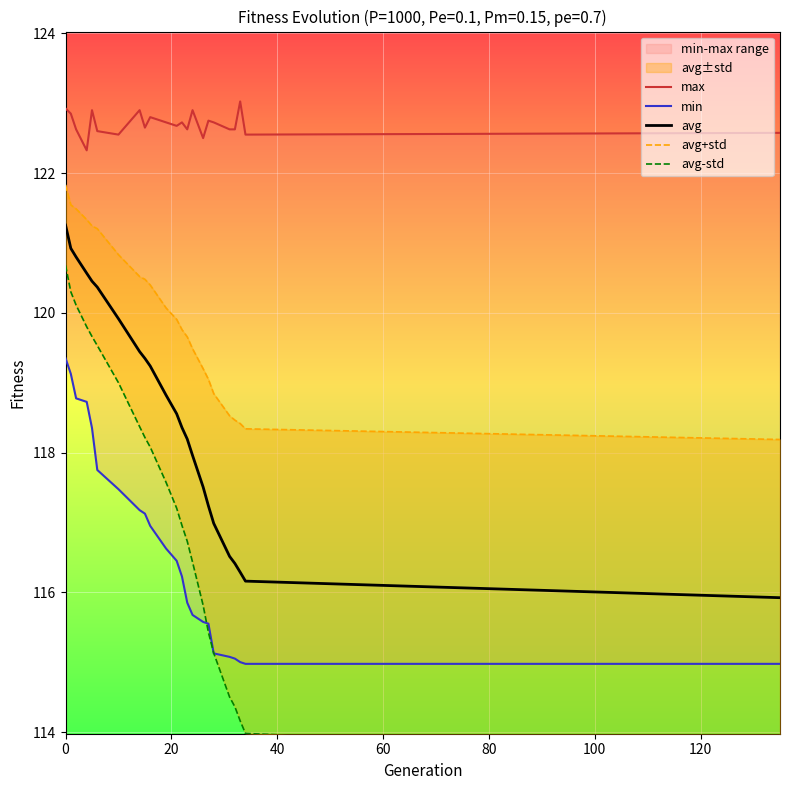

Which series has the largest range (max minus min)?

avg-std